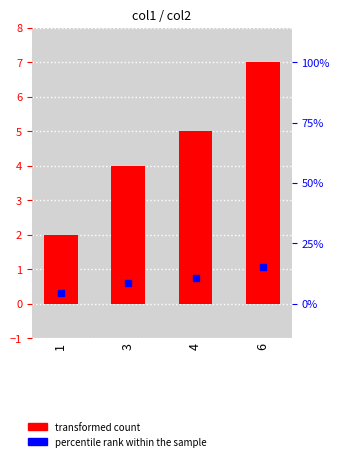

What is the greatest value displayed?

7